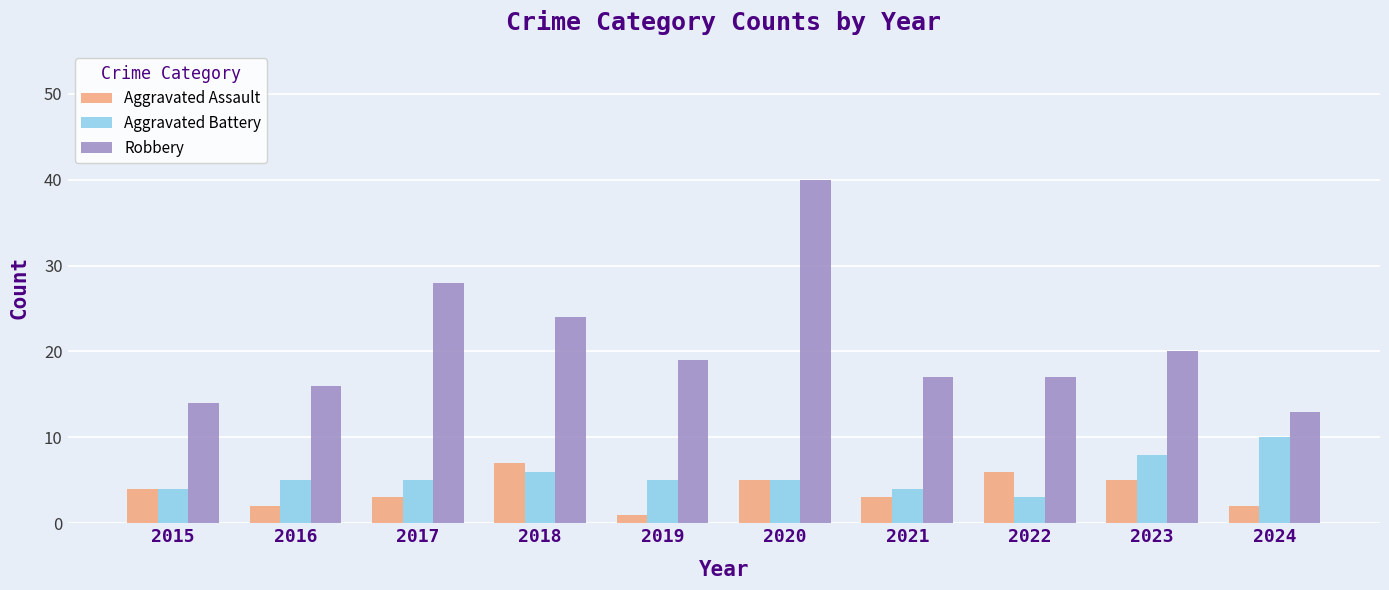

True or false: Aggravated Assault has a value of 5 at 2018.

False